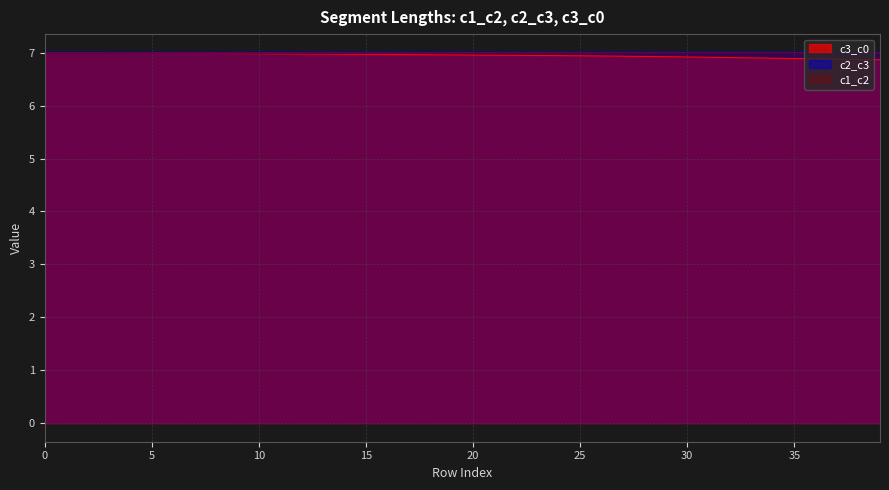

What is the difference between the maximum and minimum values in the c3_c0 series?

0.1